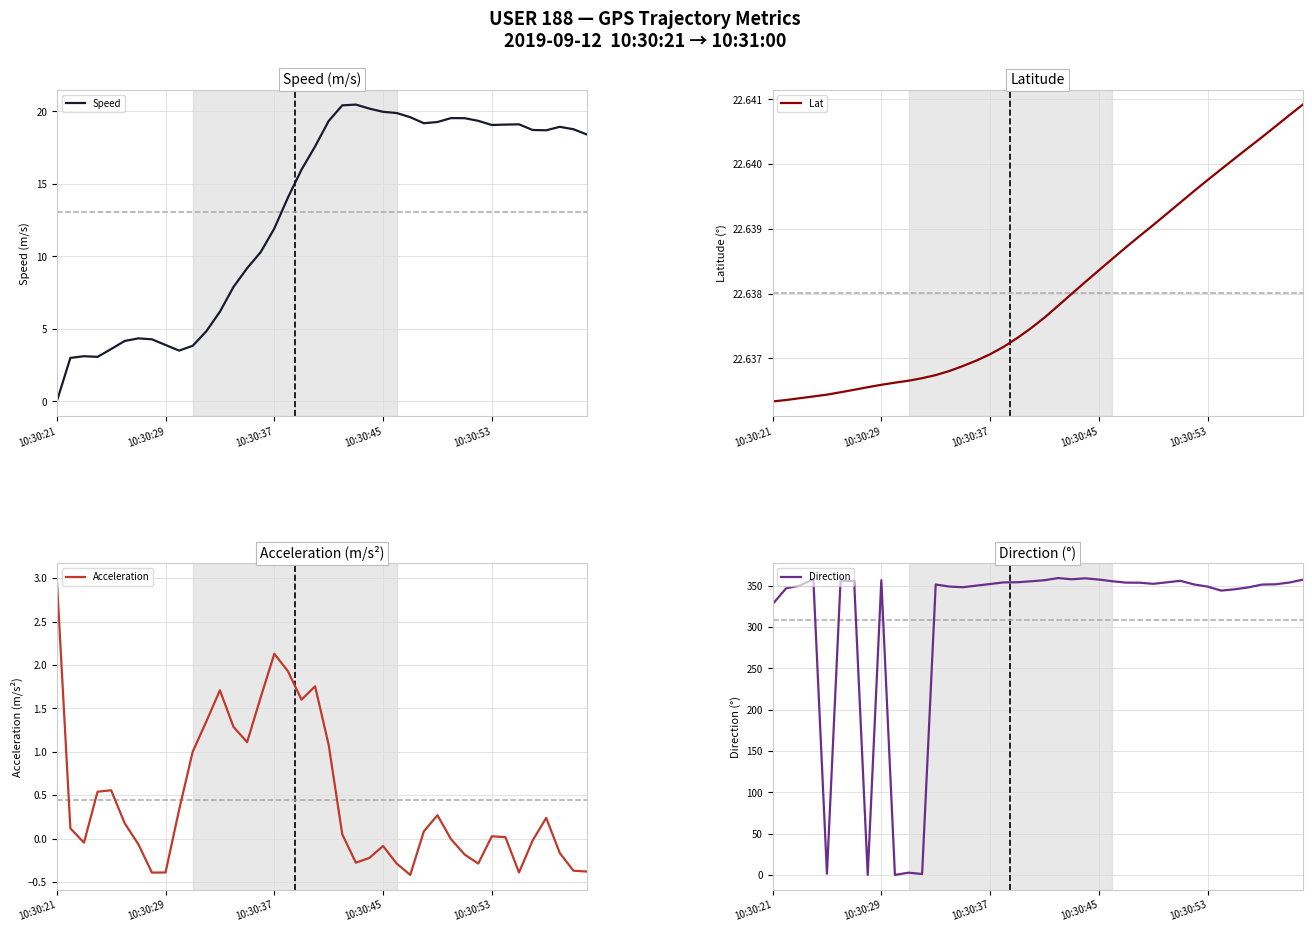

Which series has the largest total across all categories?

Direction